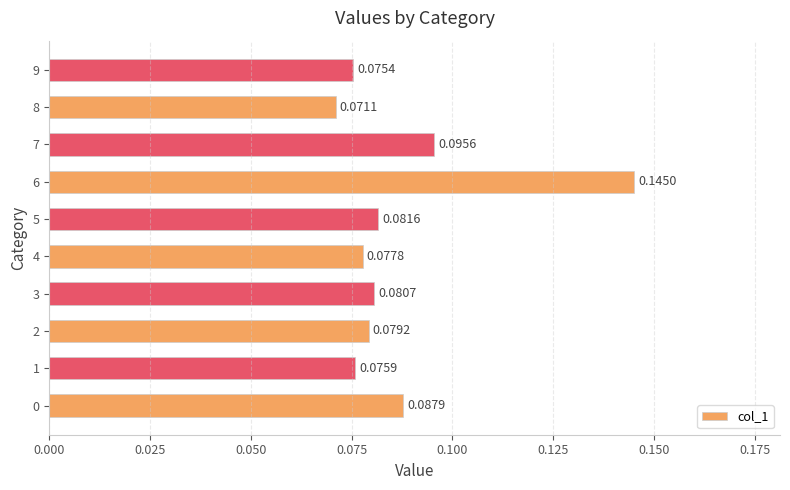

At which label is the value closest to 0?

8